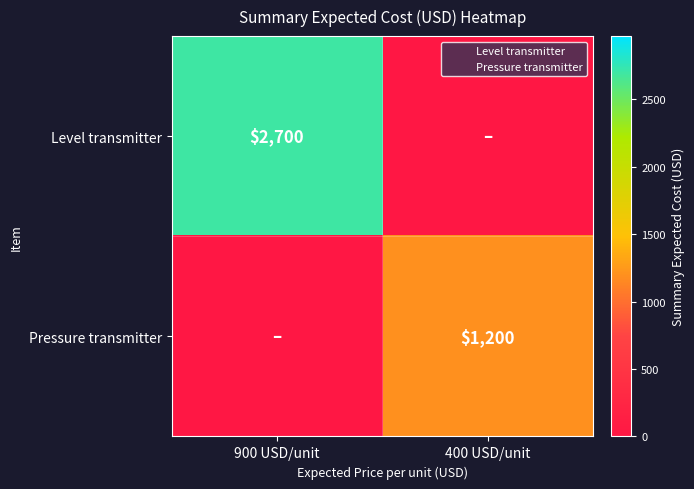

What is the total value across all series at 400 USD/unit?

1200